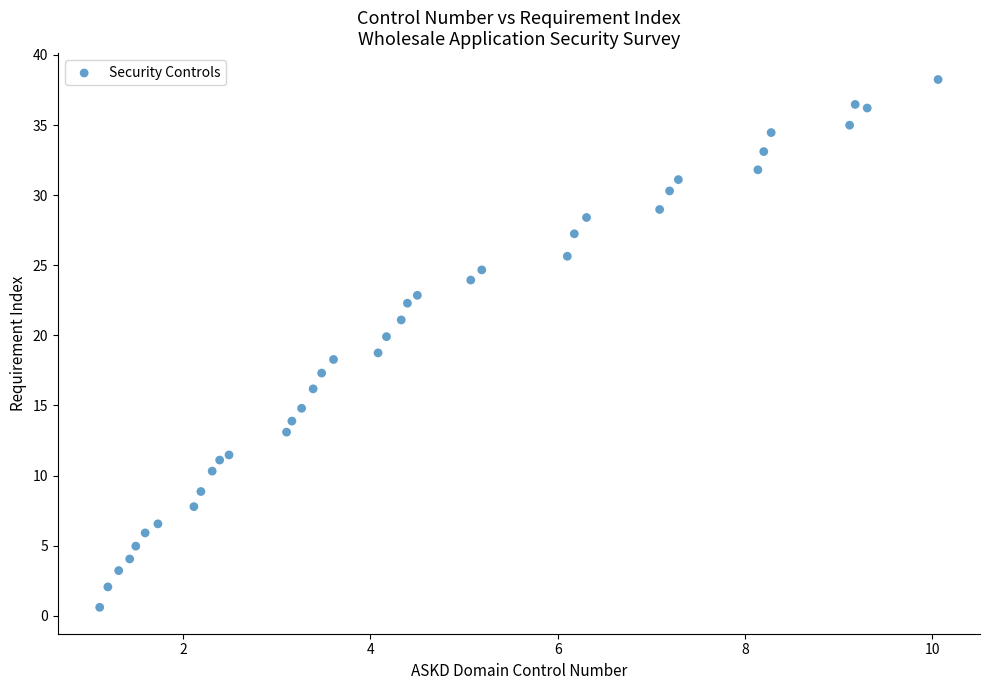

What is the range of X values (max minus min)?

9.0